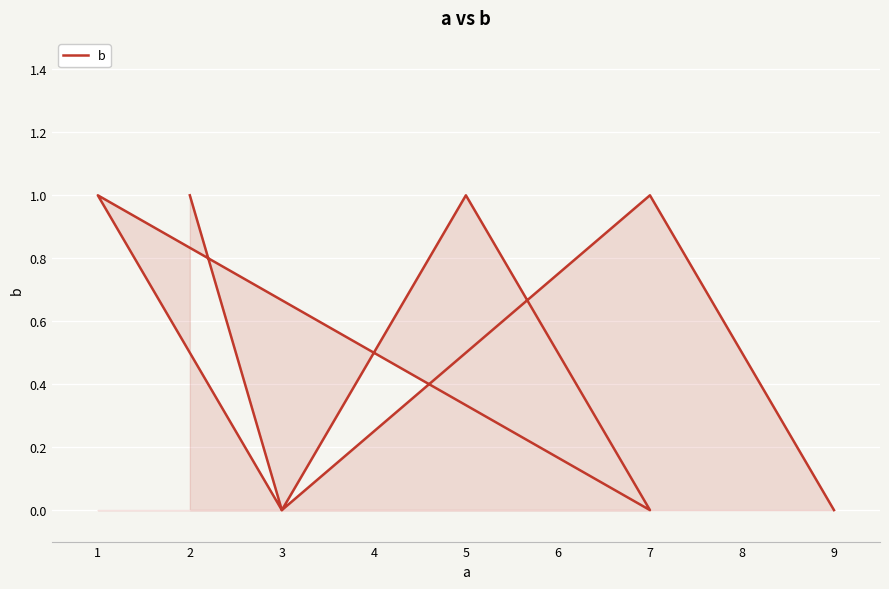

The chart shows a value of 0 at 7. True or false?

False